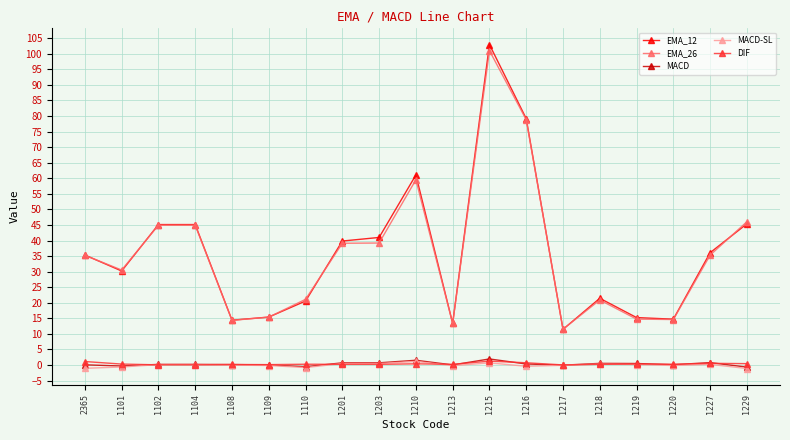

How many lines are shown in the chart?

5